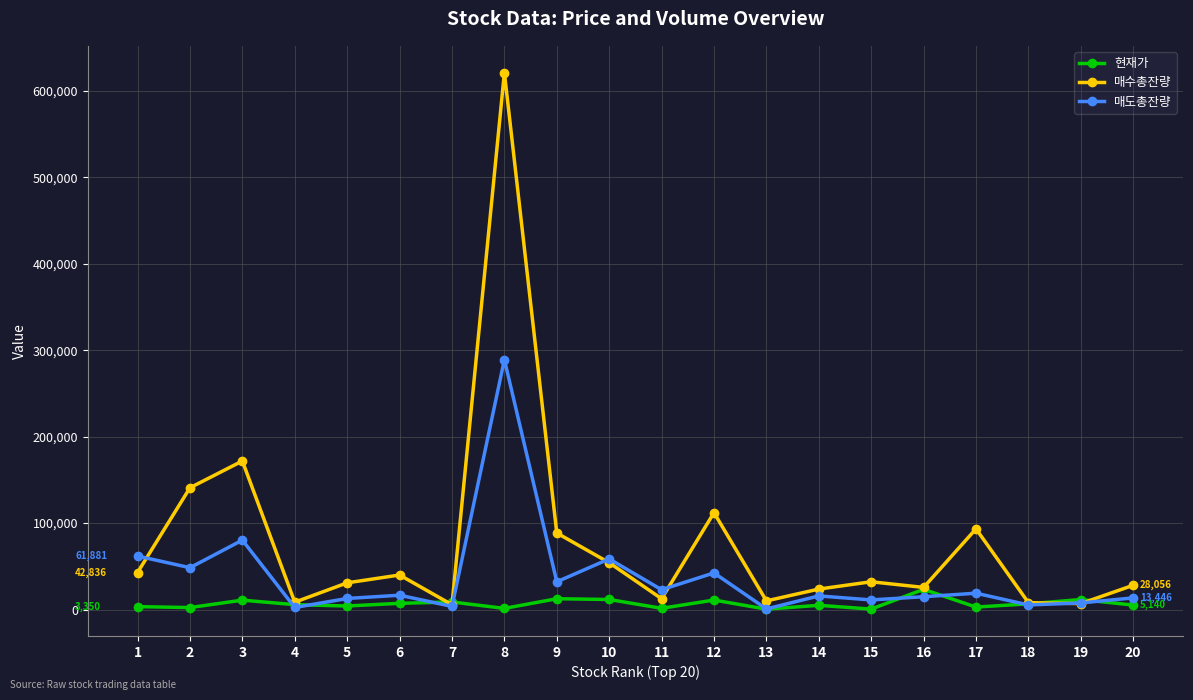

What are all the series names shown in the legend?

현재가, 매수총잔량, 매도총잔량